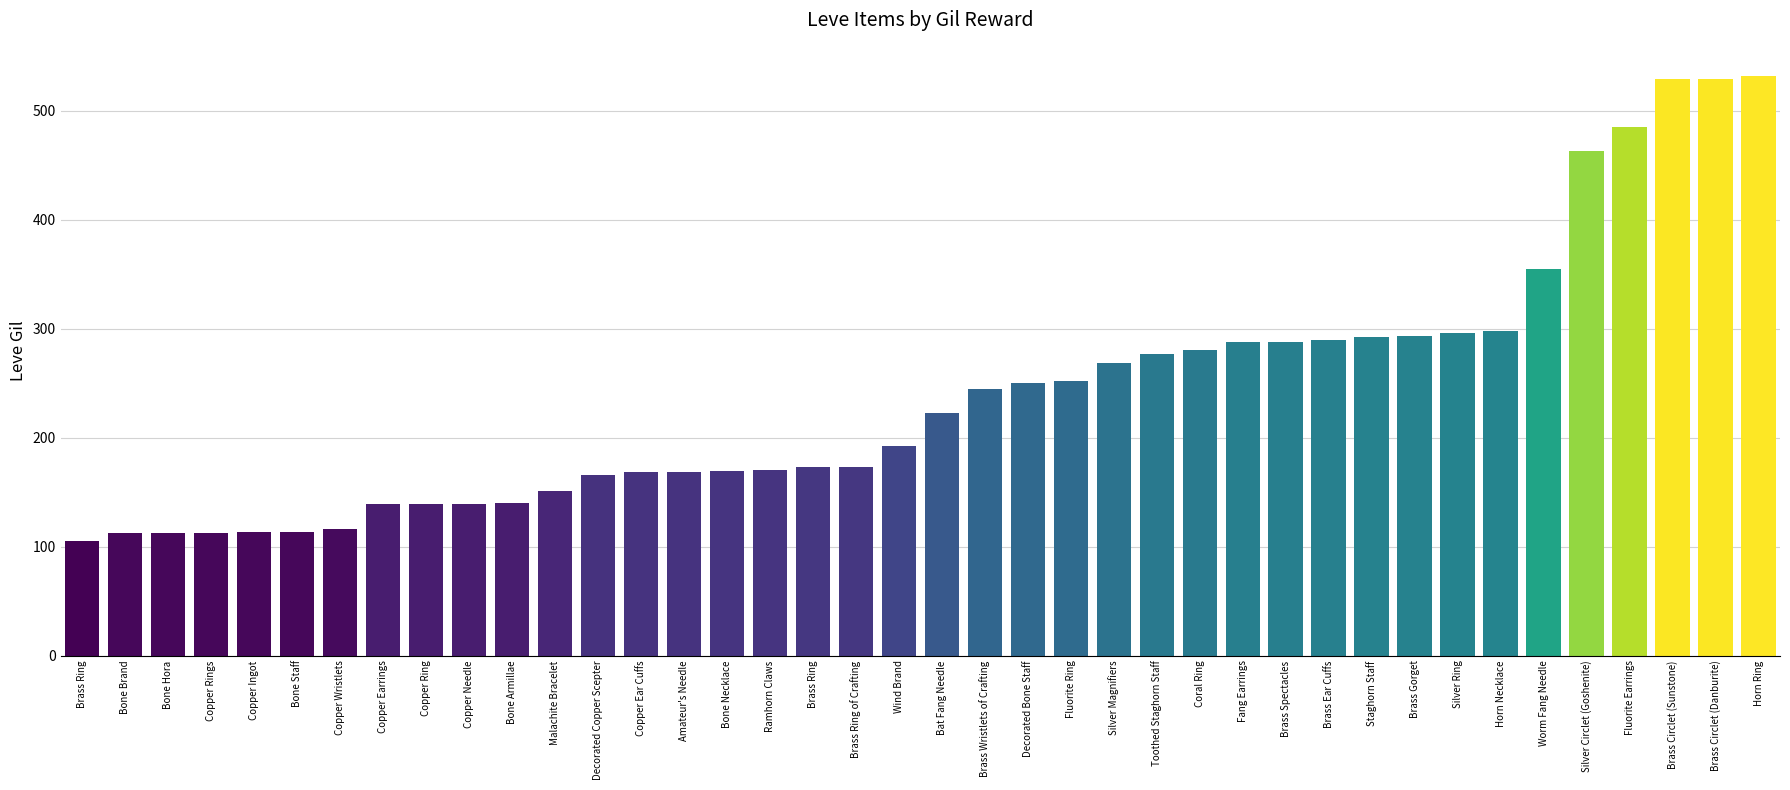

Count the number of categories in the chart.

40